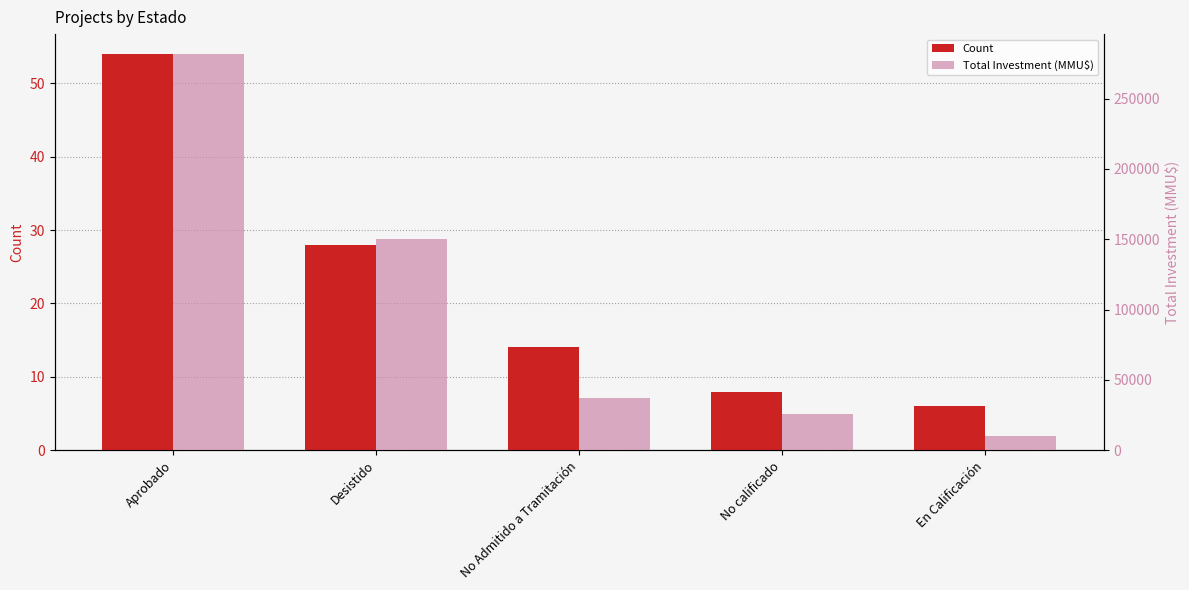

What is the spread (max minus min) of values at En Calificación?

10207